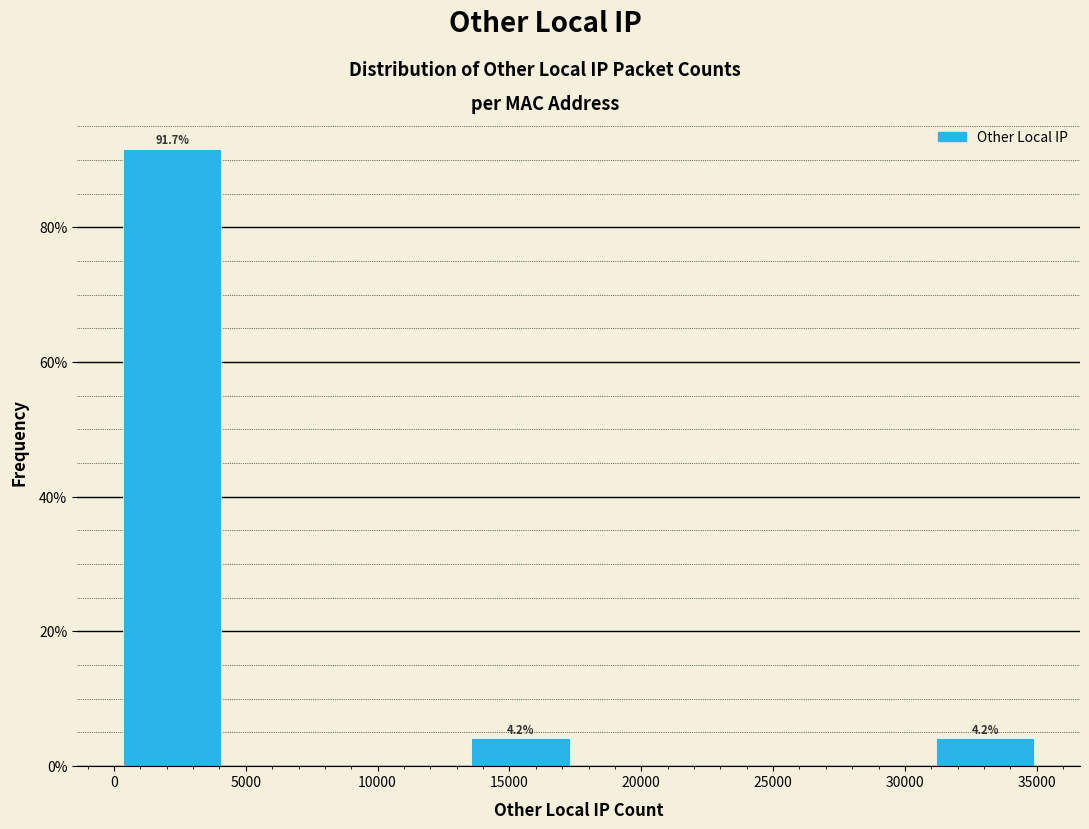

Which range on the x-axis has the tallest bar?

0 to 4500